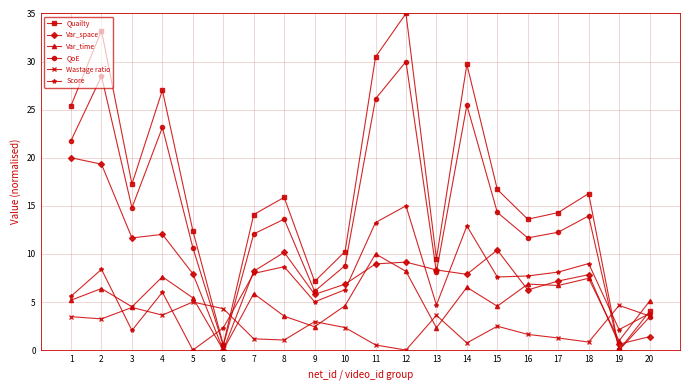

What is the difference between the maximum and minimum values in the Score series?

15.0